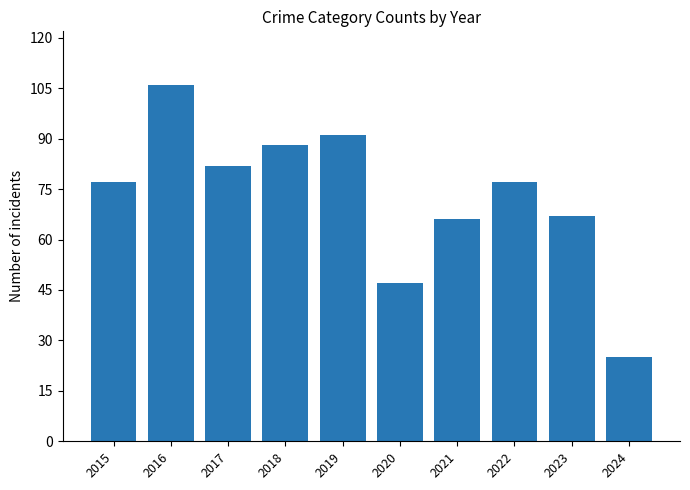

What is the value of the 3rd bar from the left?

82